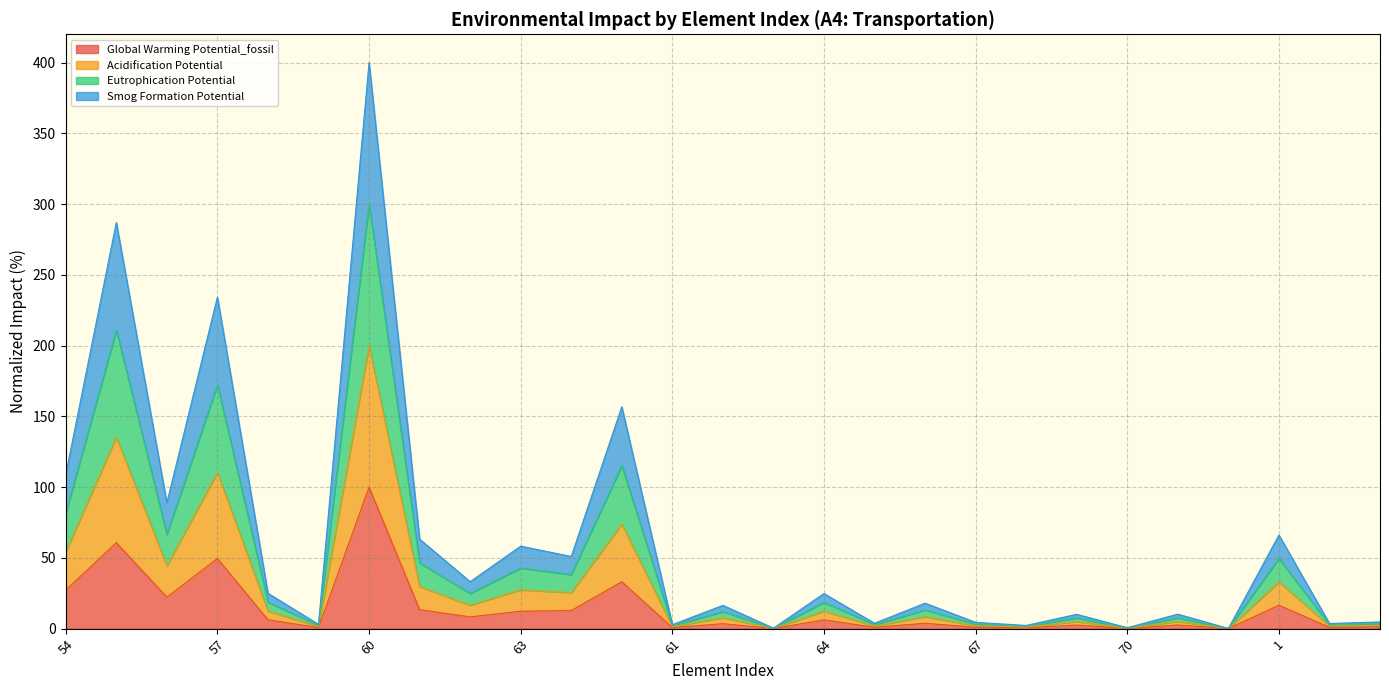

In Eutrophication Potential, how many points are higher than both neighbors (excluding endpoints)?

11